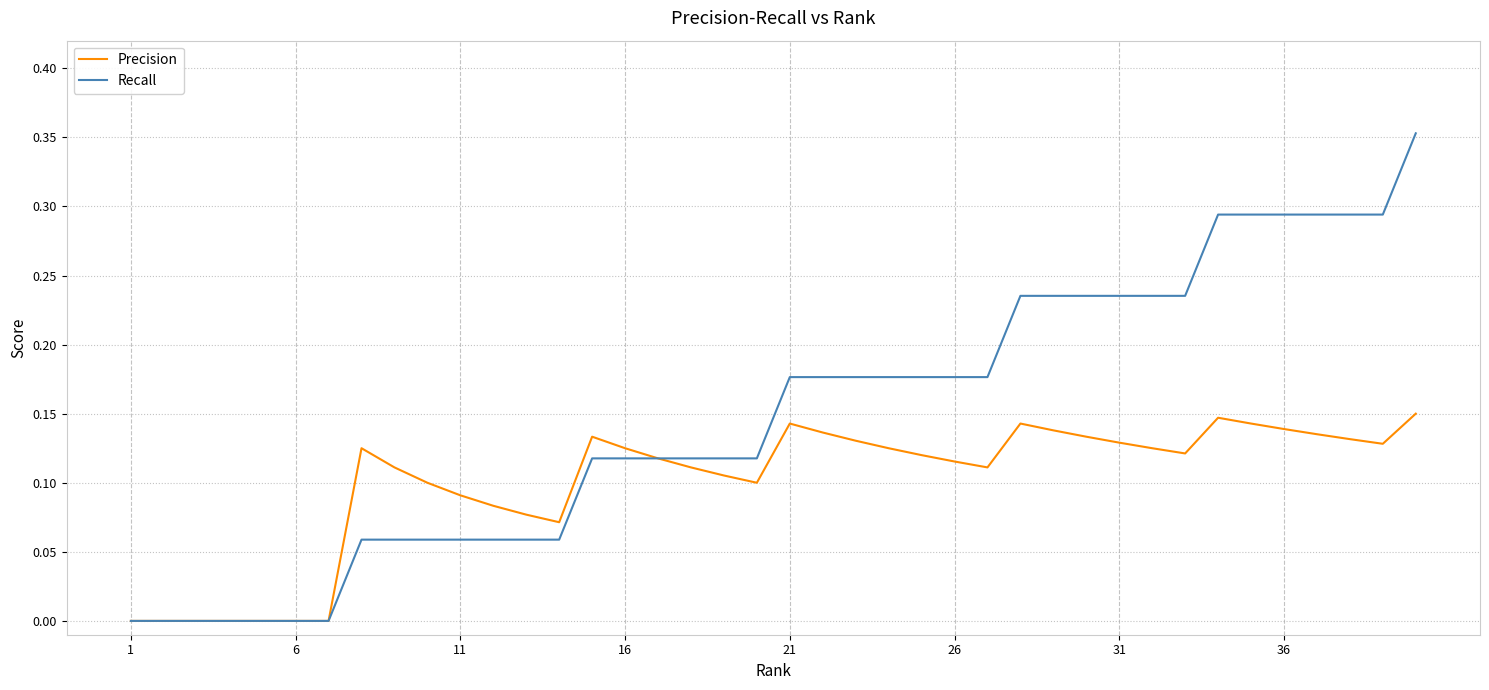

Which series has the largest range (max minus min)?

Recall